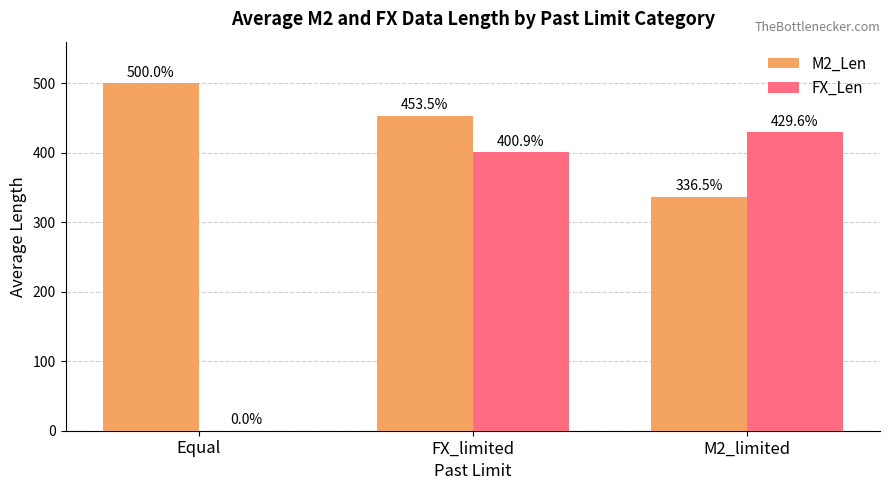

True or false: M2_Len has a value of 453.5 at FX_limited.

True